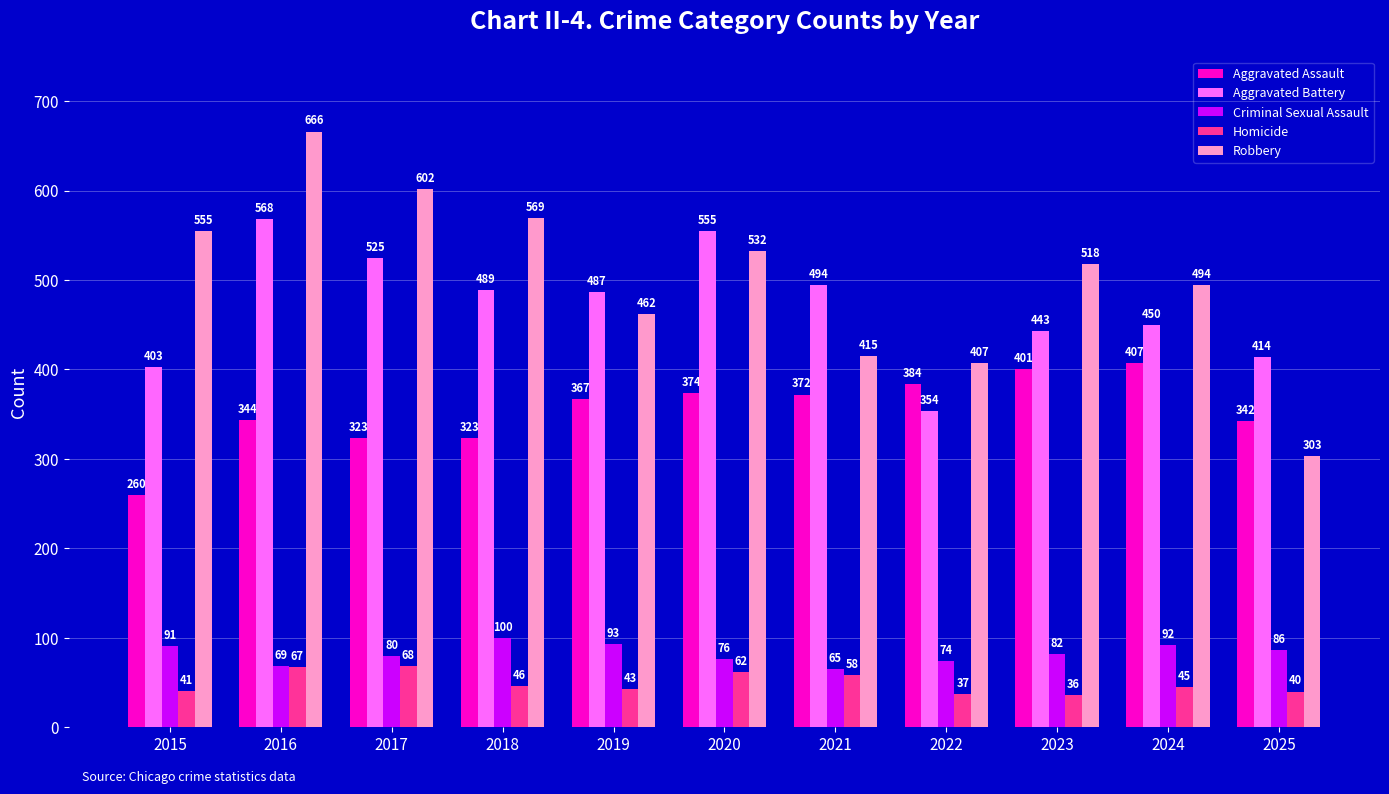

At how many categories does at least one series exceed 50?

11